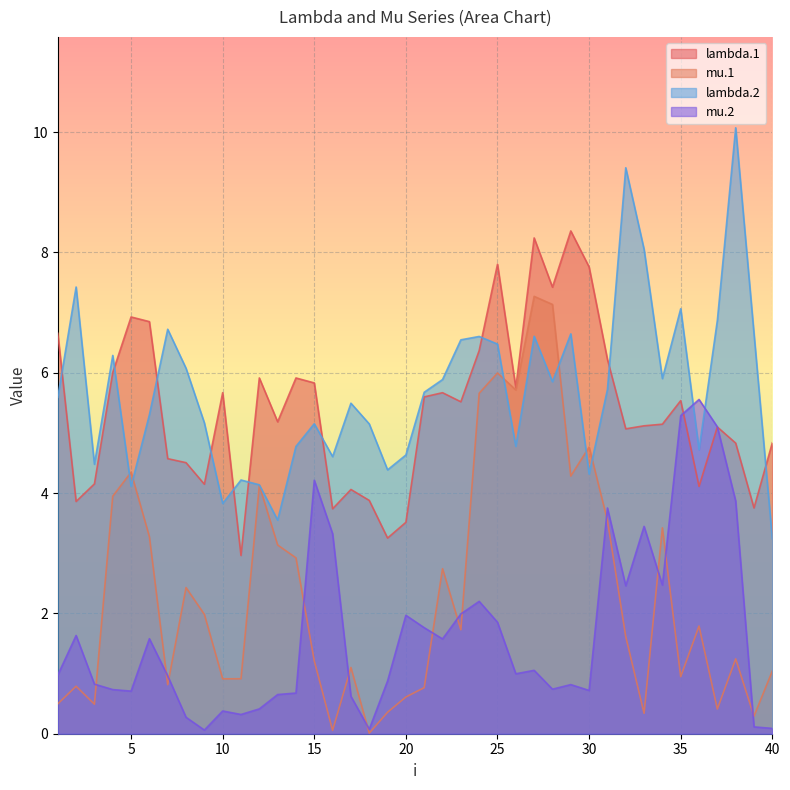

What is the sum of the lambda.2 values at 26 and 1?

10.4